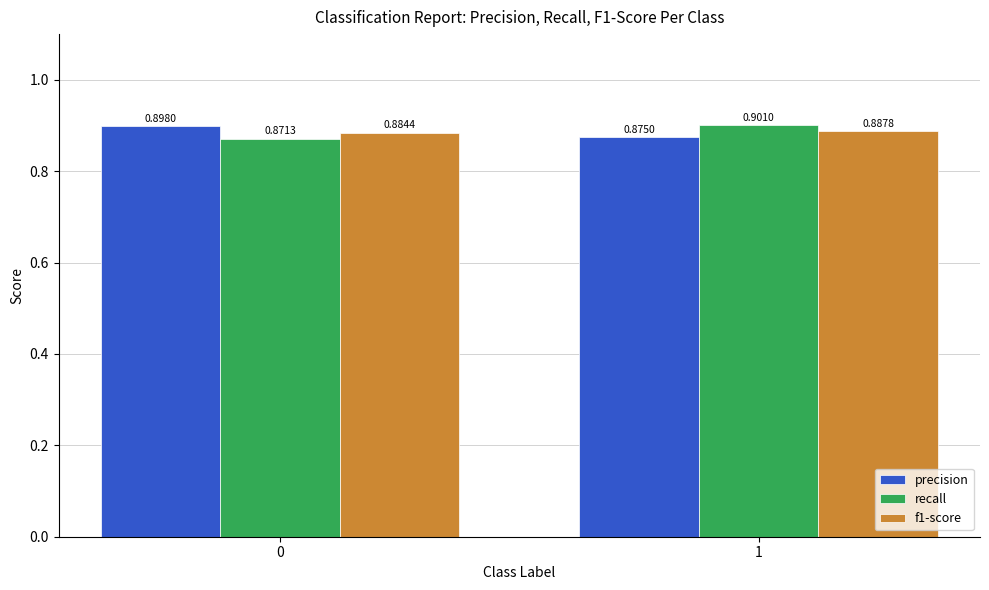

Is the value of f1-score at 1 greater than the value of precision at 1?

Yes